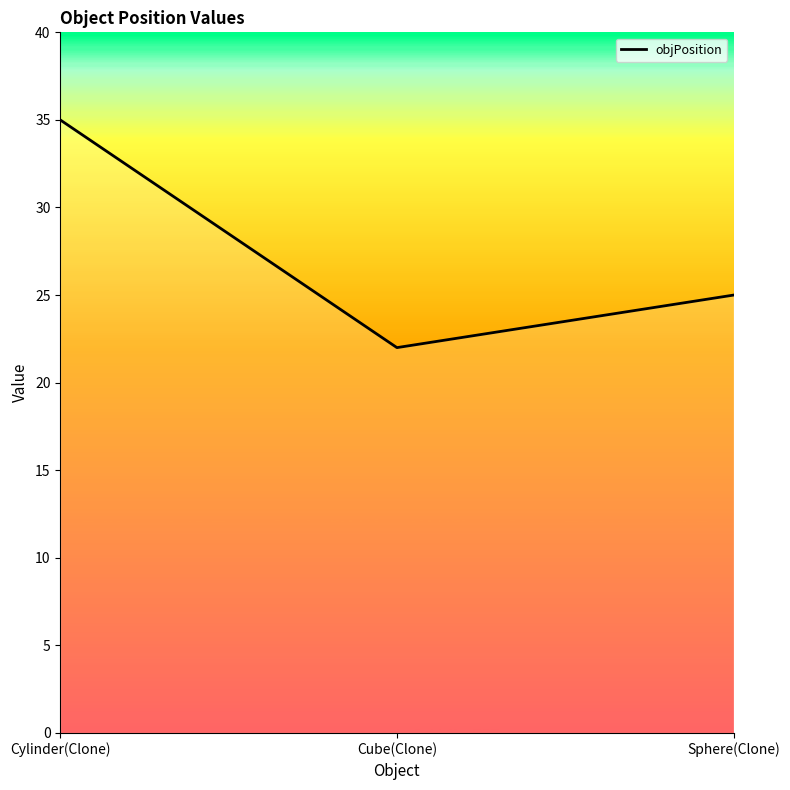

At which category does the chart reach its minimum across all series?

Cube(Clone)